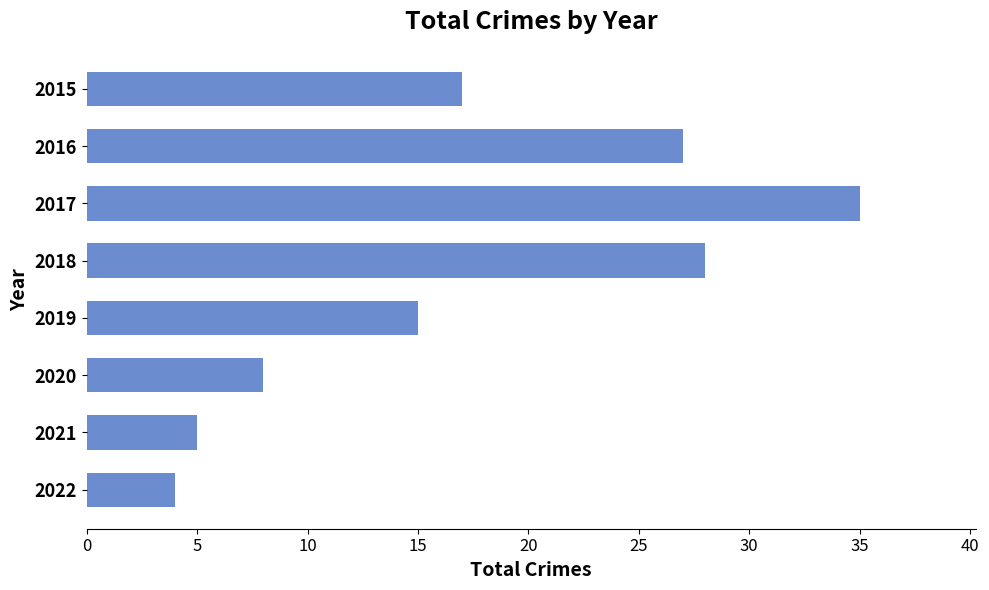

List the labels in order of value, smallest first.

2022, 2021, 2020, 2019, 2015, 2016, 2018, 2017